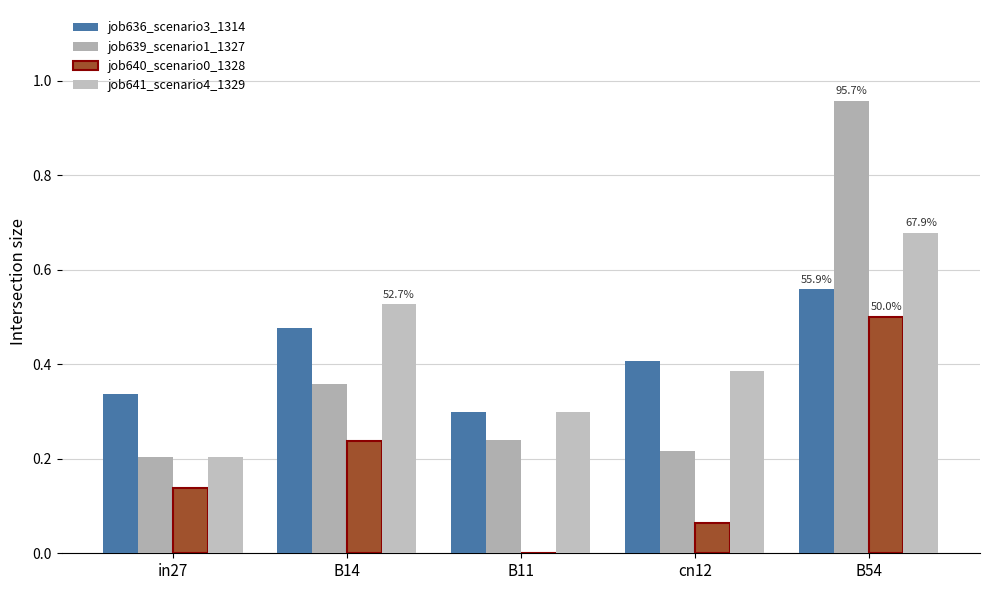

What is the difference between the maximum and second lowest values in the job639_scenario1_1327 series?

0.7